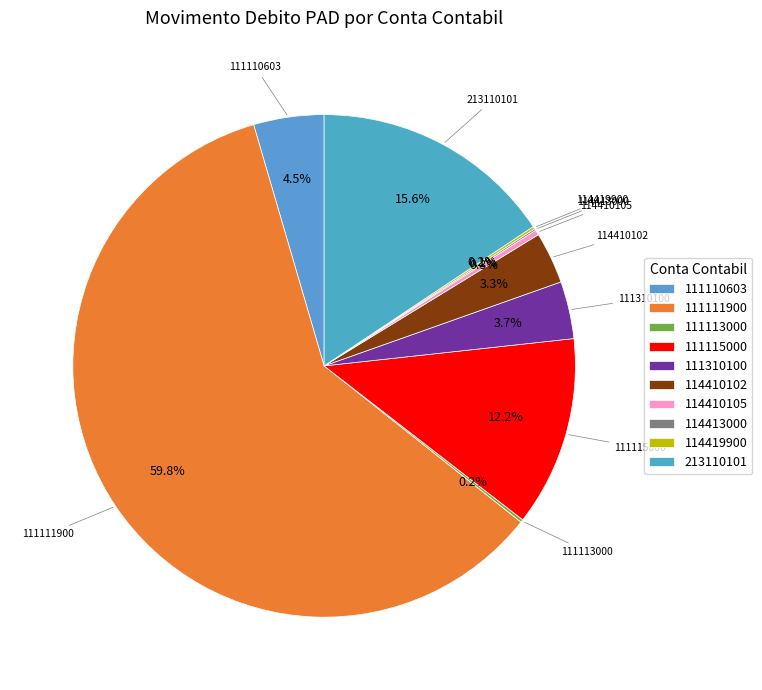

What is the largest slice in the pie chart?

111111900